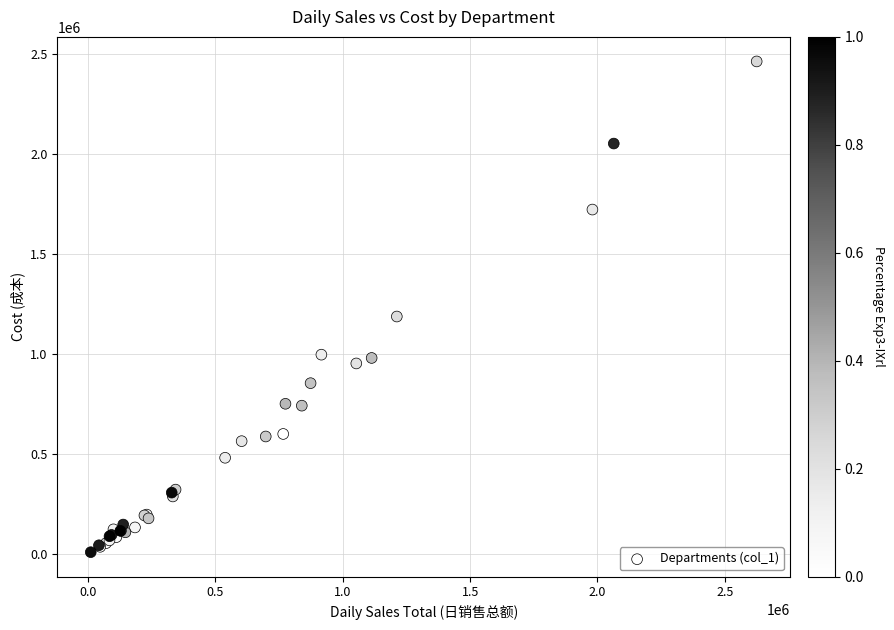

What Y value in the scatter plot is closest to 1235737?

1187196.9